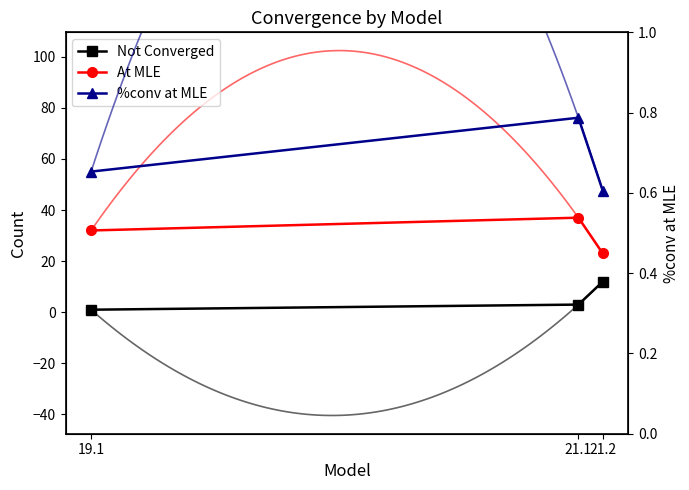

What is the difference between the %conv at MLE values at 21.1 and 21.2?

0.2